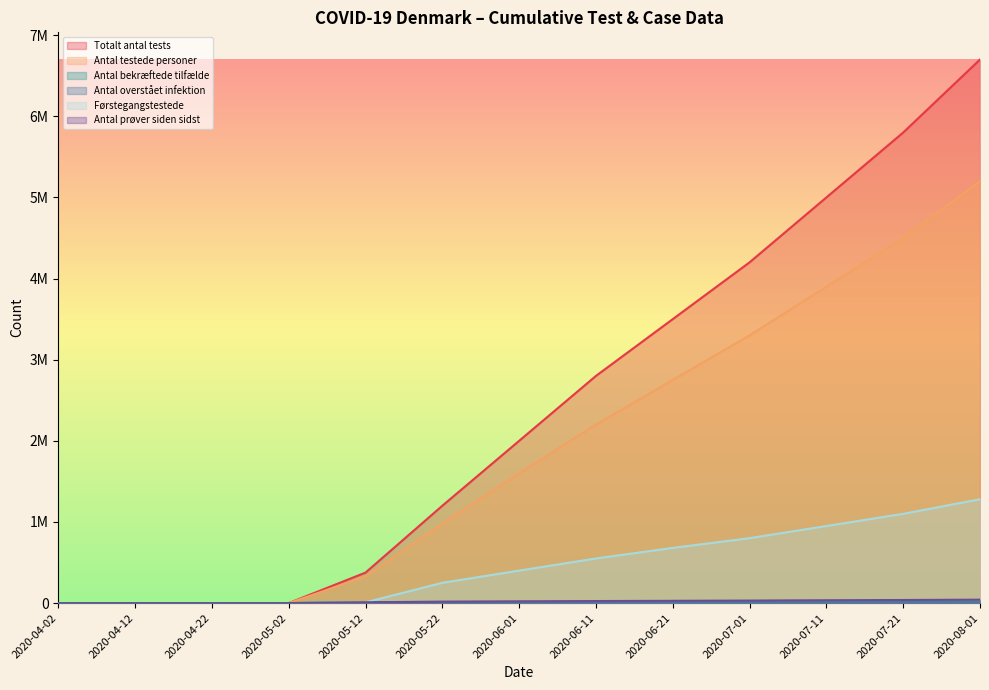

Is it true that Antal testede personer equals 1600000 at 2020-06-01?

True